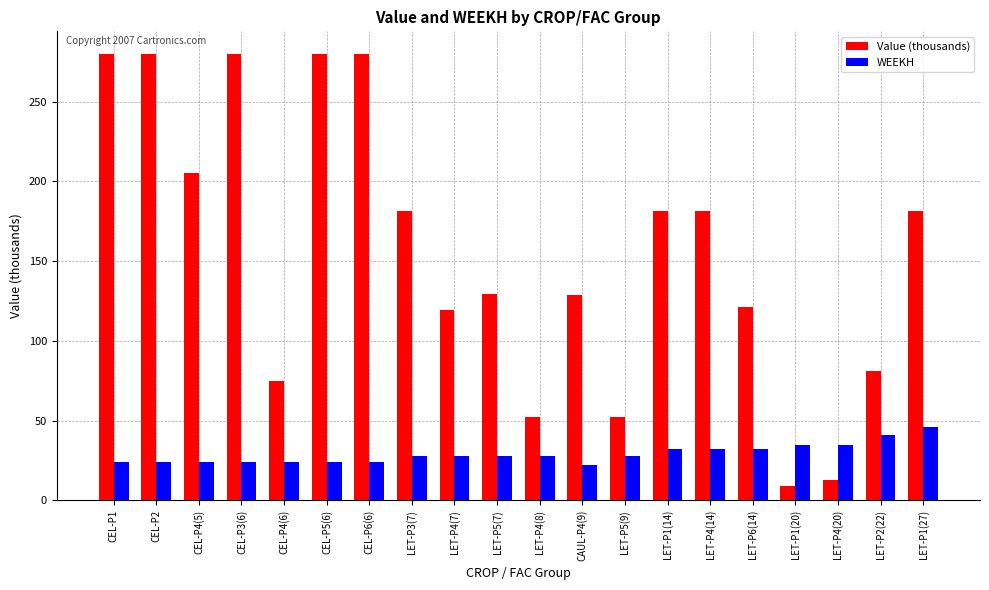

Rank the series at CEL-P5(6) from lowest to highest value.

WEEKH, Value (thousands)